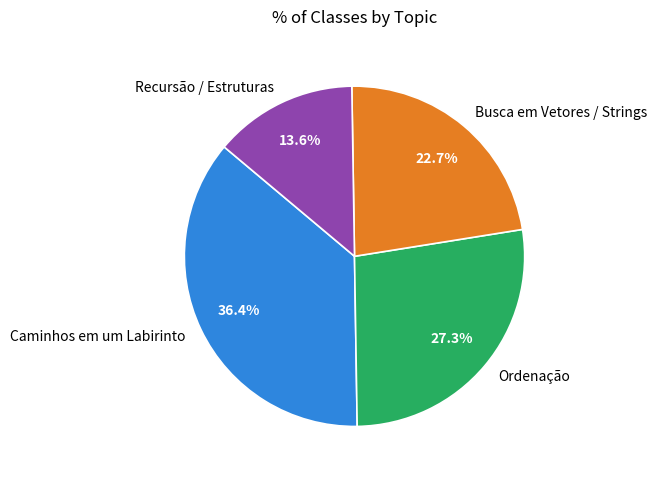

Does any single category account for the majority?

No